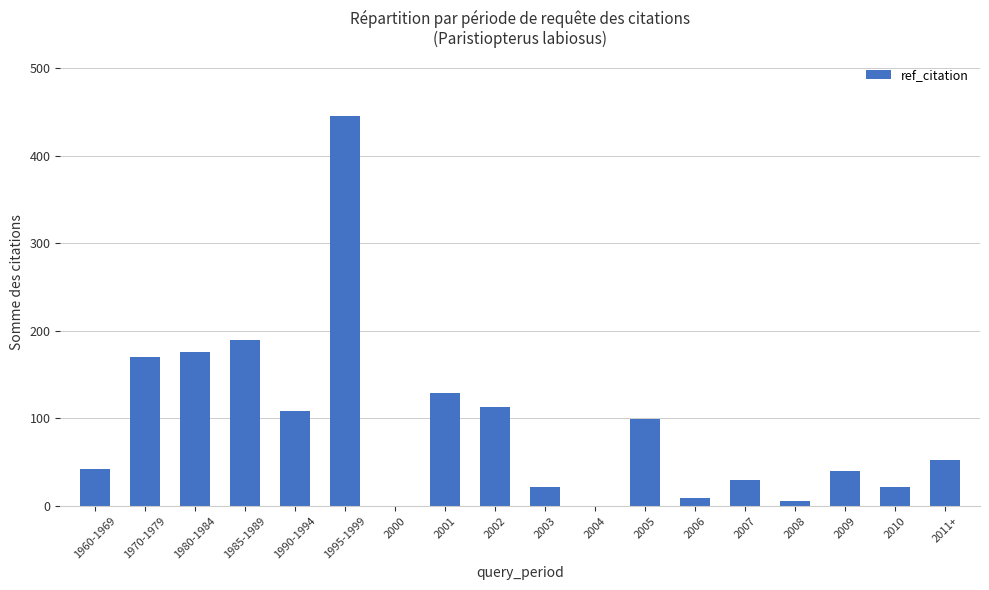

What is the sum of the values at 2005 and 1970-1979?

269